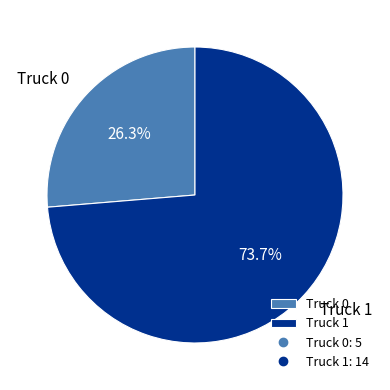

What percentage is the Truck 0 slice, to the nearest percent?

26%